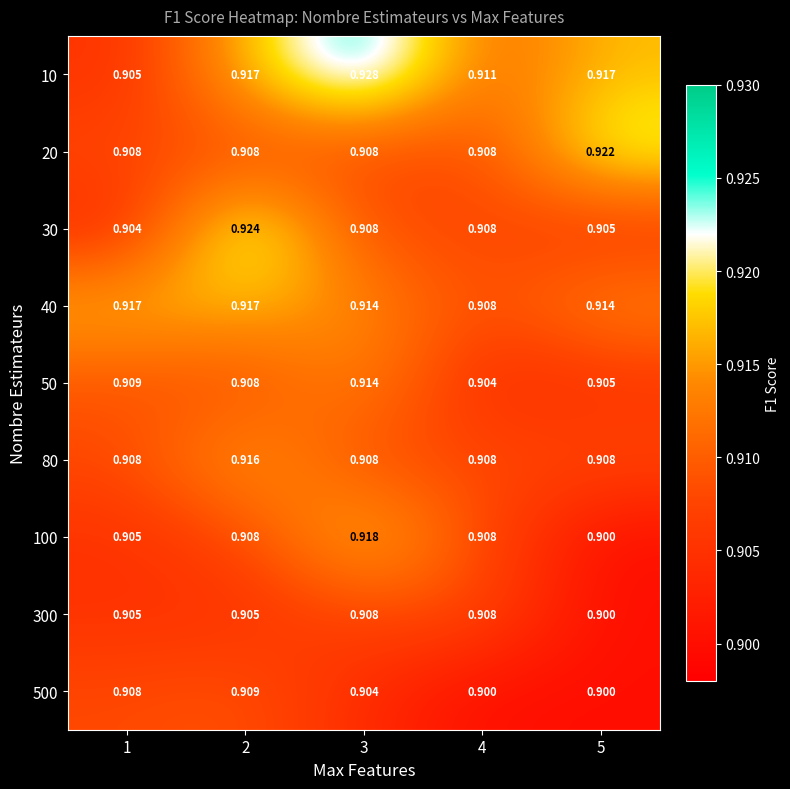

Which series has the largest total across all categories?

10